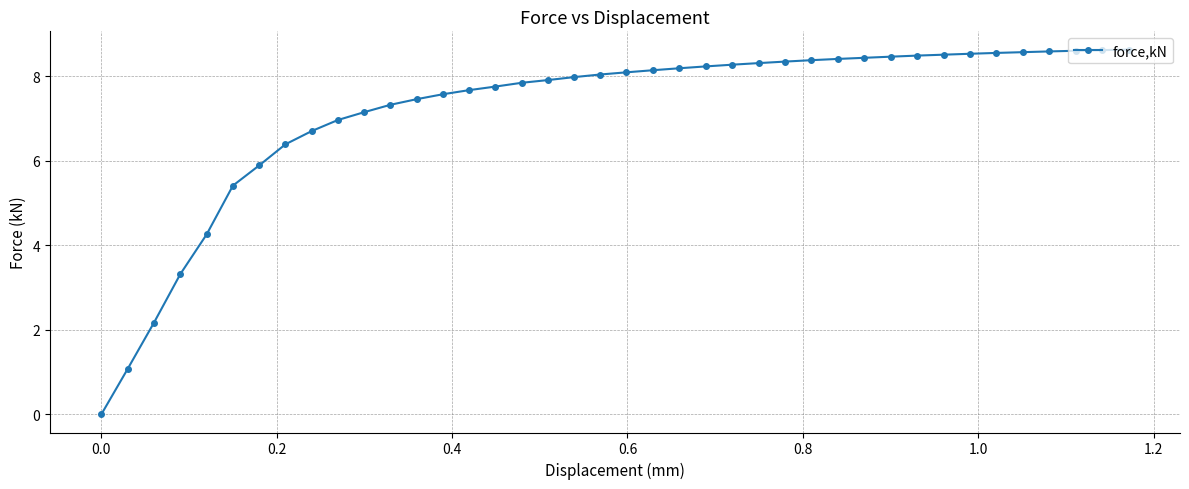

What is the maximum value shown in the chart?

8.6